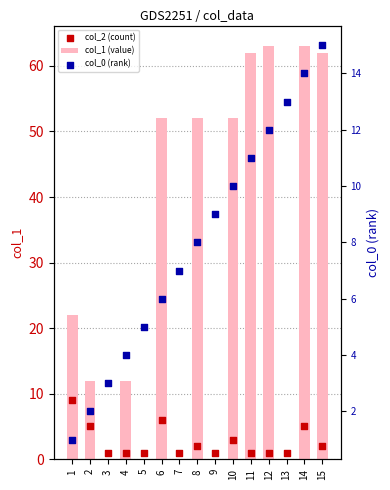

Which series reaches the minimum Y coordinate?

col_1 (value)